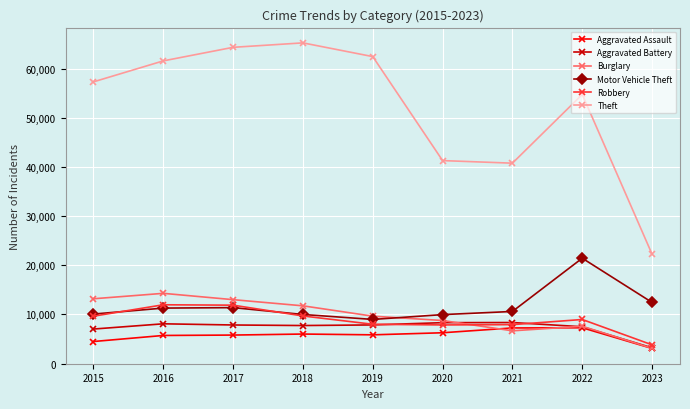

True or false: Motor Vehicle Theft and Aggravated Battery cross at least once.

False